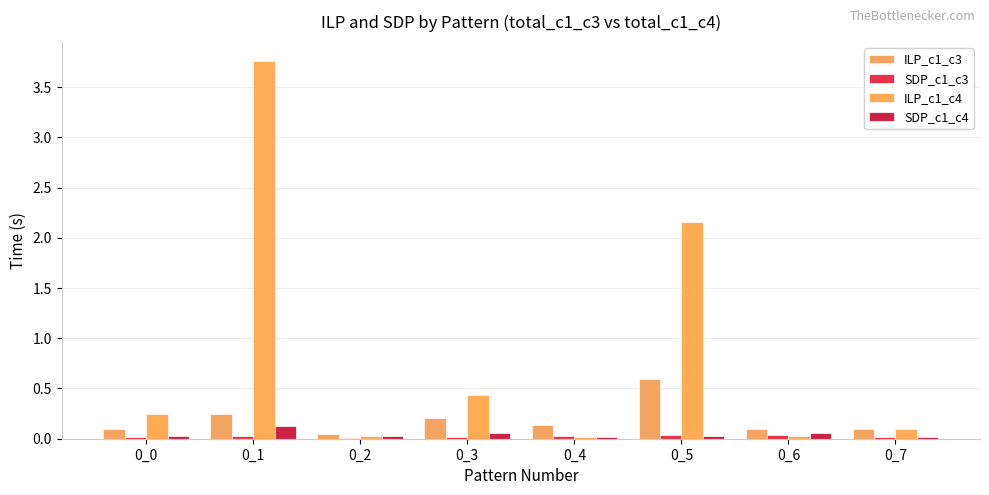

At 0_2, list the series in order from largest to smallest.

ILP_c1_c3, ILP_c1_c4, SDP_c1_c4, SDP_c1_c3